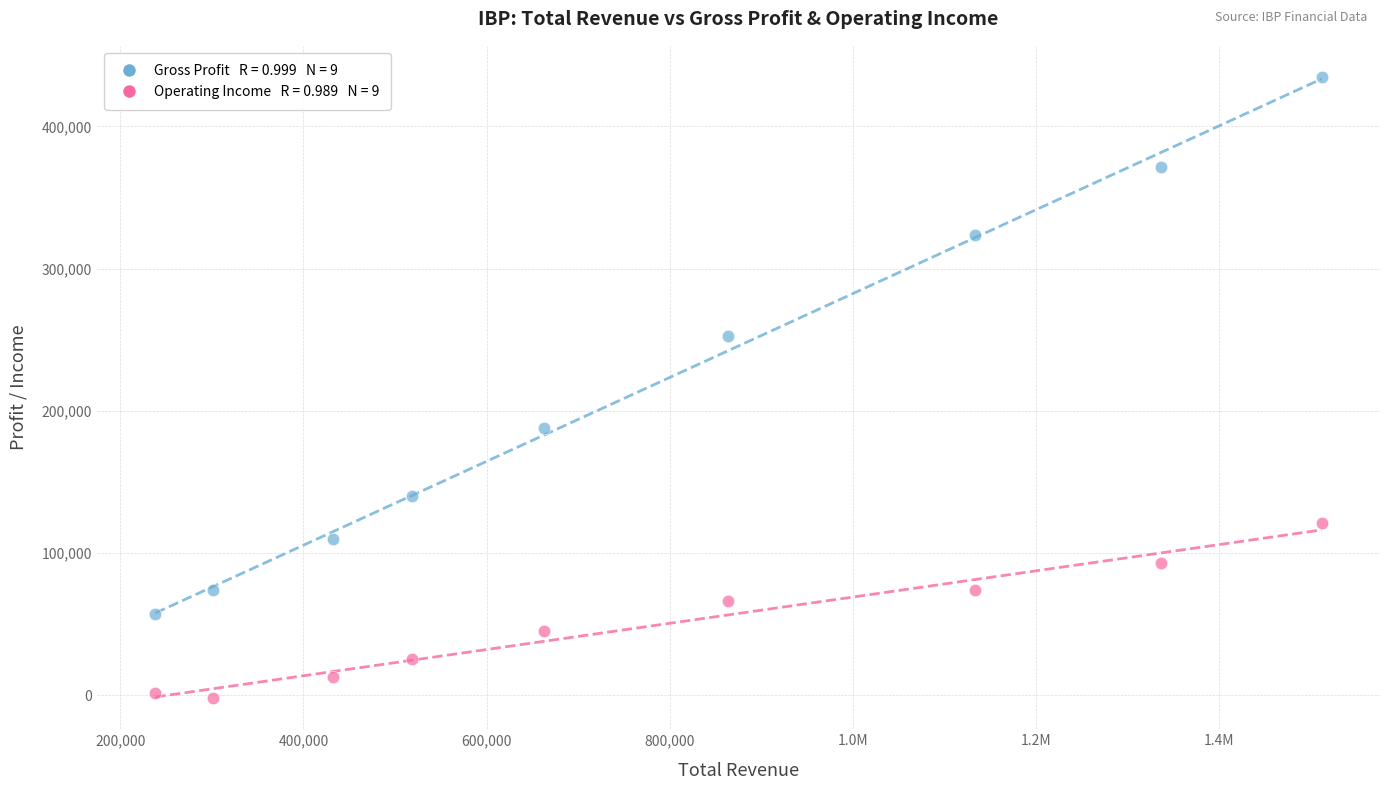

Across all data points, what is the range of X values (max minus min)?

1273200